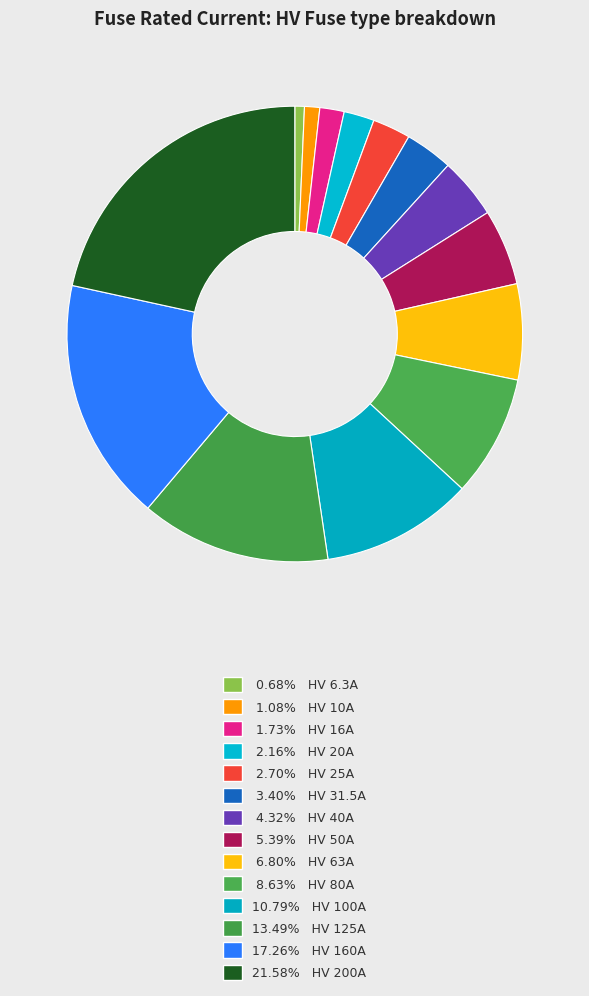

How many segments does this pie chart have?

14